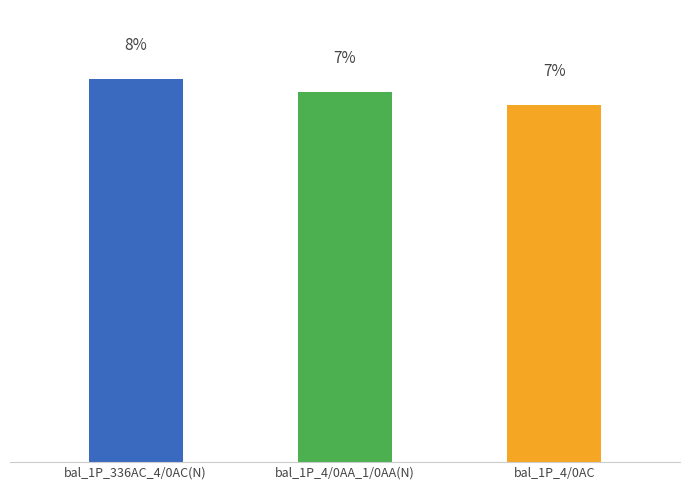

What is the label of the 1st bar from the right?

bal_1P_4/0AC